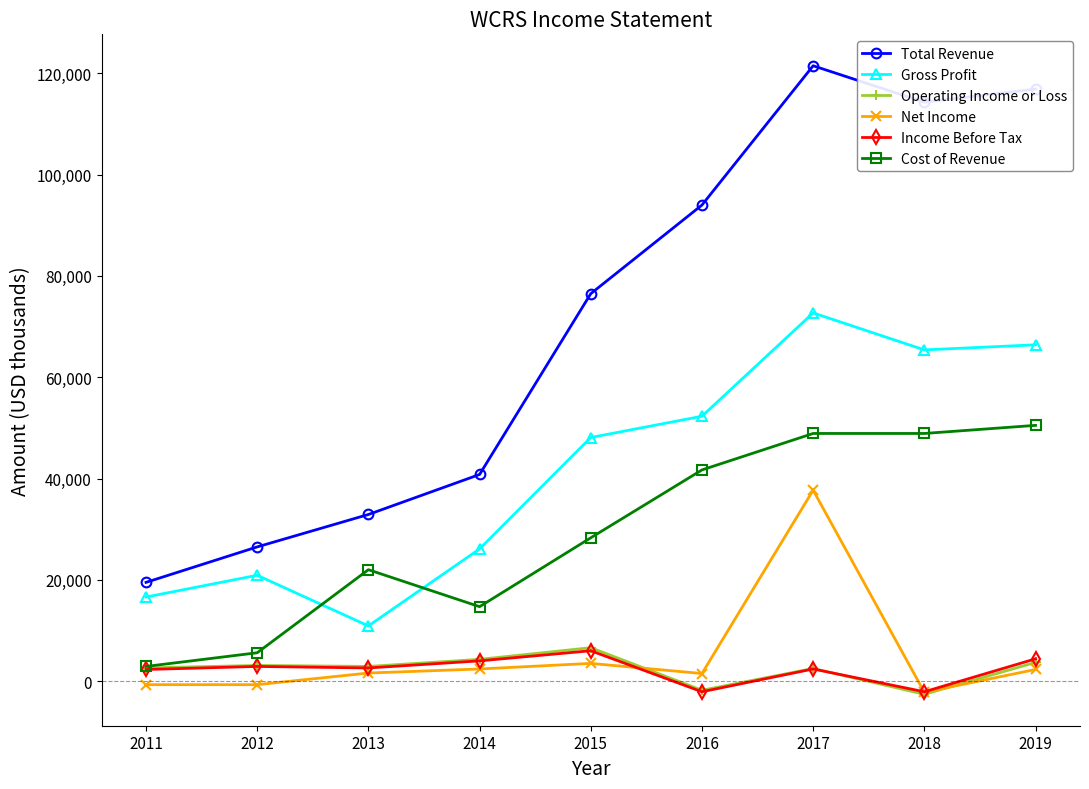

Between which two adjacent categories do Net Income and Operating Income or Loss first intersect?

2015 and 2016